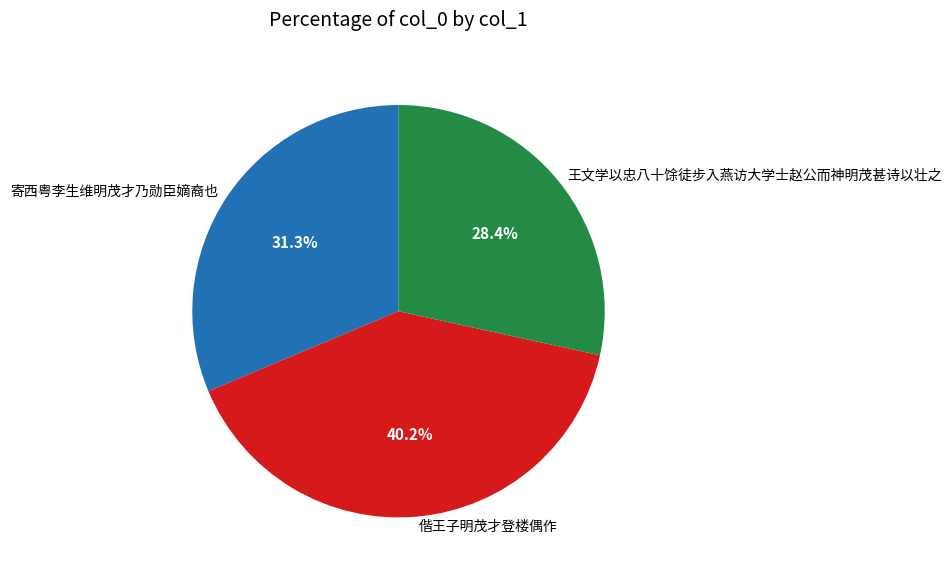

Is it true that 偕王子明茂才登楼偶作 is 40% of the pie?

True